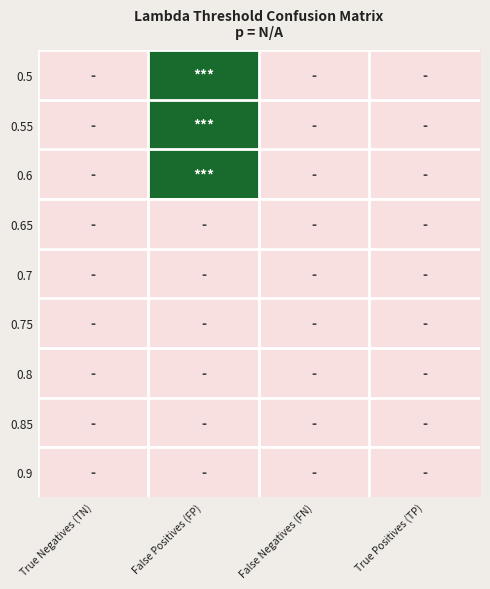

Reading left to right, transcribe all the data shown in this chart.

0.5: True Negatives (TN)=0	False Positives (FP)=1	False Negatives (FN)=0	True Positives (TP)=0
0.55: True Negatives (TN)=0	False Positives (FP)=1	False Negatives (FN)=0	True Positives (TP)=0
0.6: True Negatives (TN)=0	False Positives (FP)=1	False Negatives (FN)=0	True Positives (TP)=0
0.65: True Negatives (TN)=0	False Positives (FP)=0	False Negatives (FN)=0	True Positives (TP)=0
0.7: True Negatives (TN)=0	False Positives (FP)=0	False Negatives (FN)=0	True Positives (TP)=0
0.75: True Negatives (TN)=0	False Positives (FP)=0	False Negatives (FN)=0	True Positives (TP)=0
0.8: True Negatives (TN)=0	False Positives (FP)=0	False Negatives (FN)=0	True Positives (TP)=0
0.85: True Negatives (TN)=0	False Positives (FP)=0	False Negatives (FN)=0	True Positives (TP)=0
0.9: True Negatives (TN)=0	False Positives (FP)=0	False Negatives (FN)=0	True Positives (TP)=0